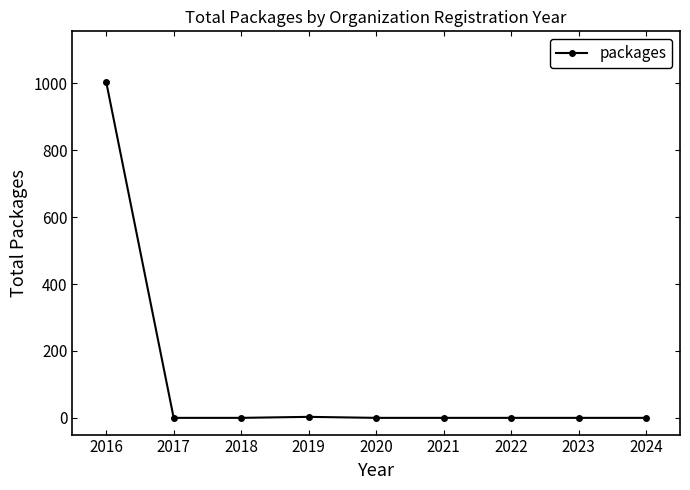

What is the change in value from 2016 to 2024?

-1005